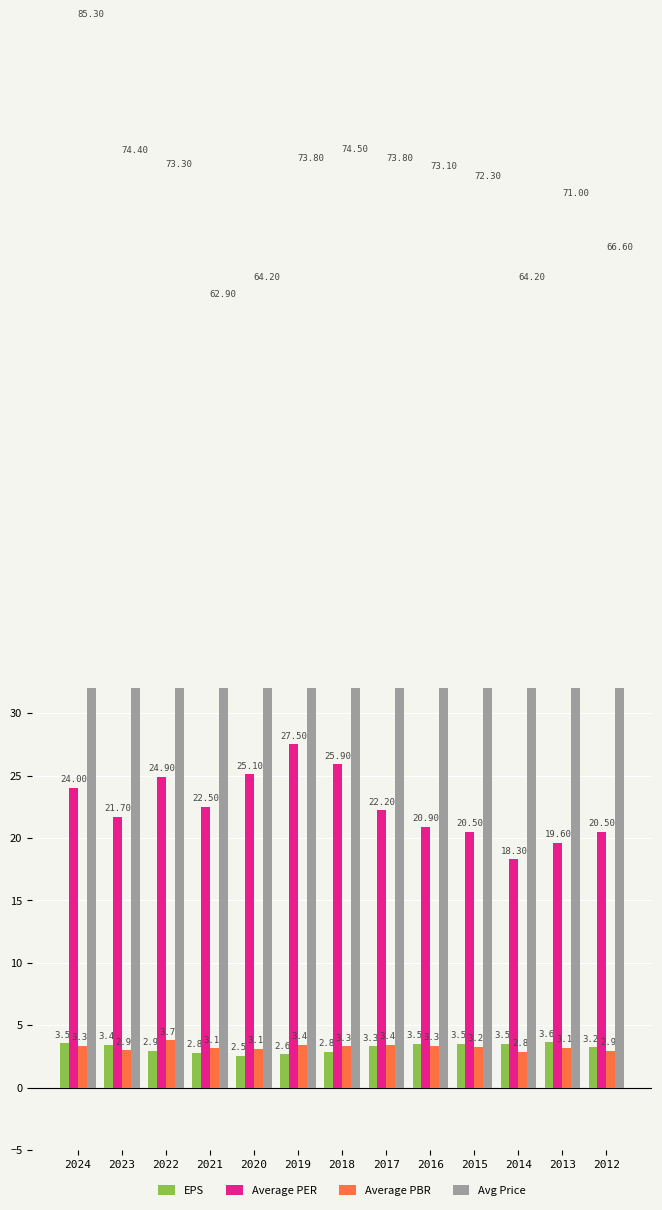

At how many categories does at least one series exceed 59?

13